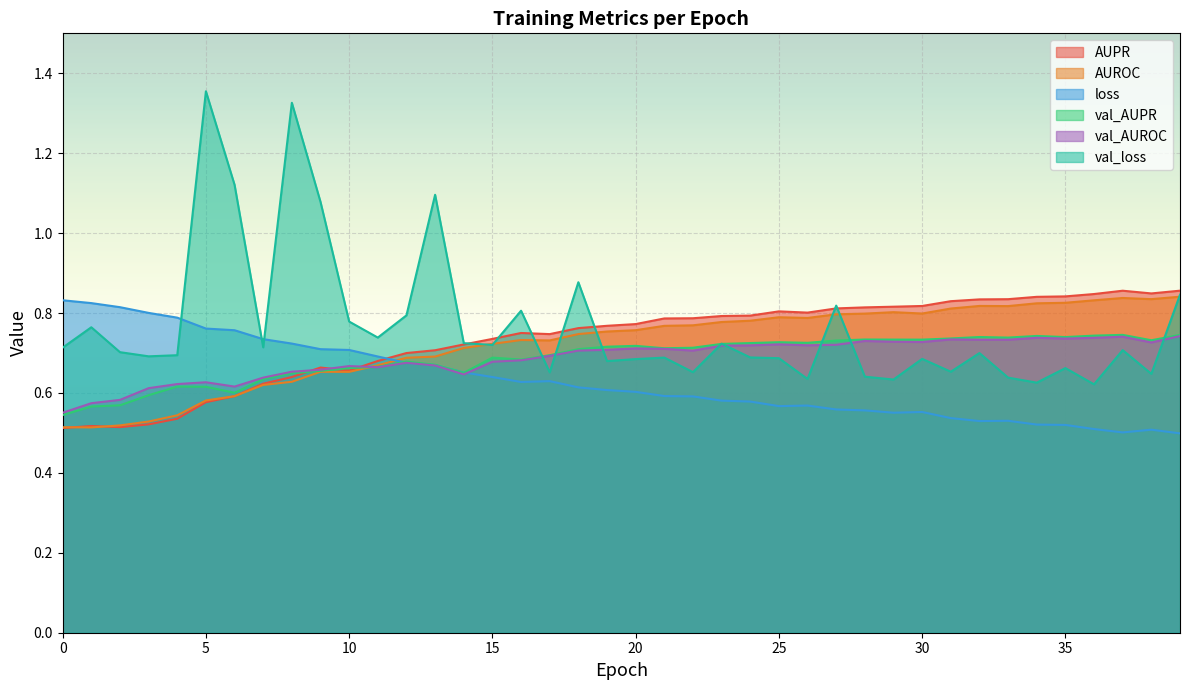

Rank the series by their maximum value, from highest to lowest.

val_loss, AUPR, AUROC, loss, val_AUPR, val_AUROC